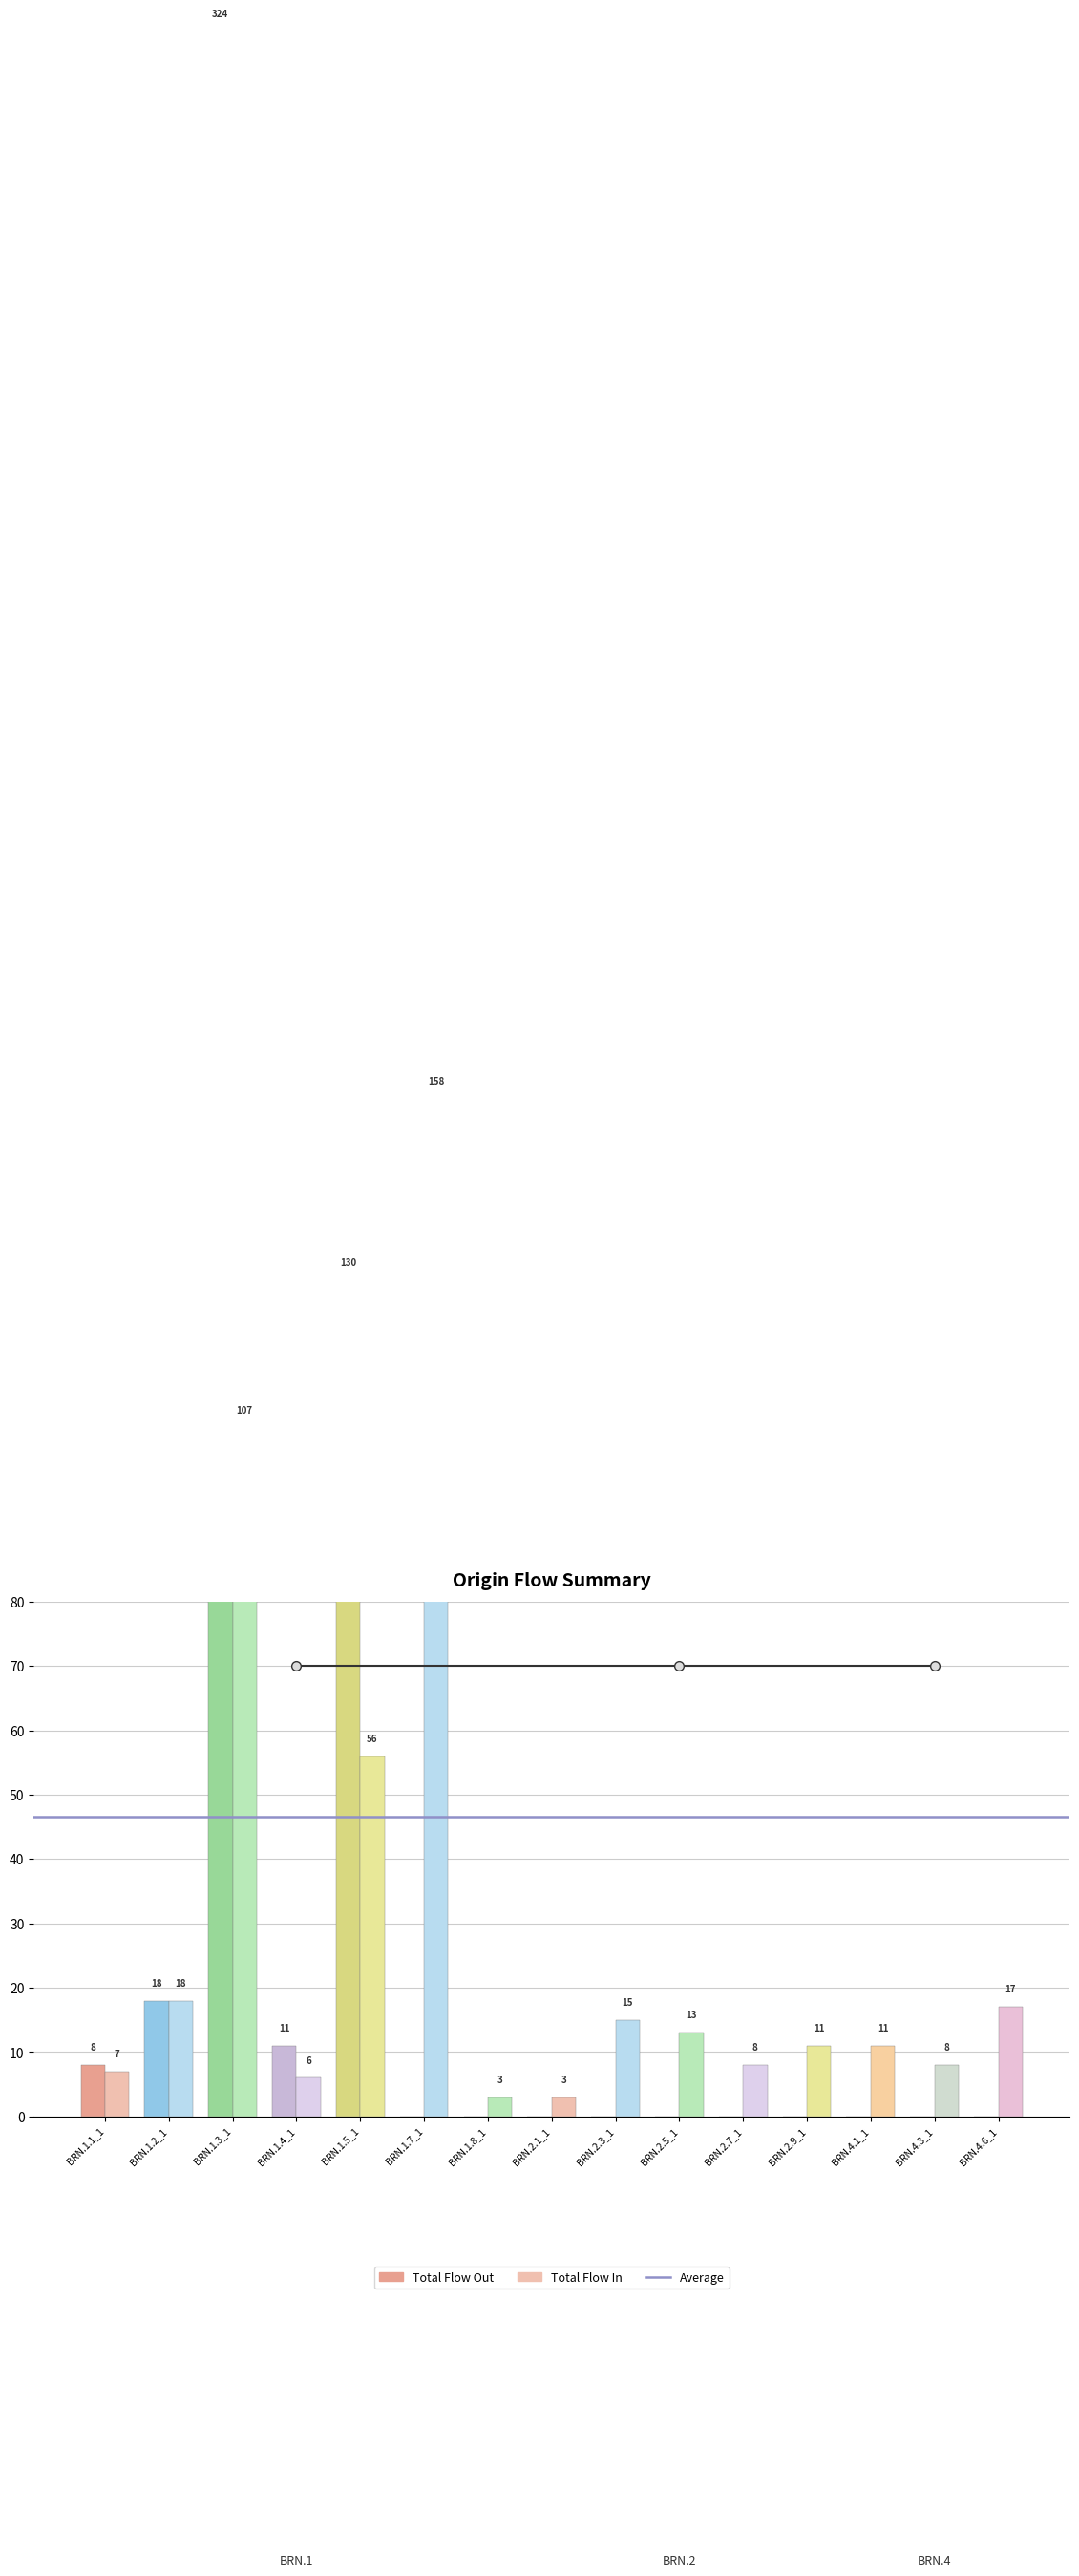

What is the average value of the Total Flow In series?

29